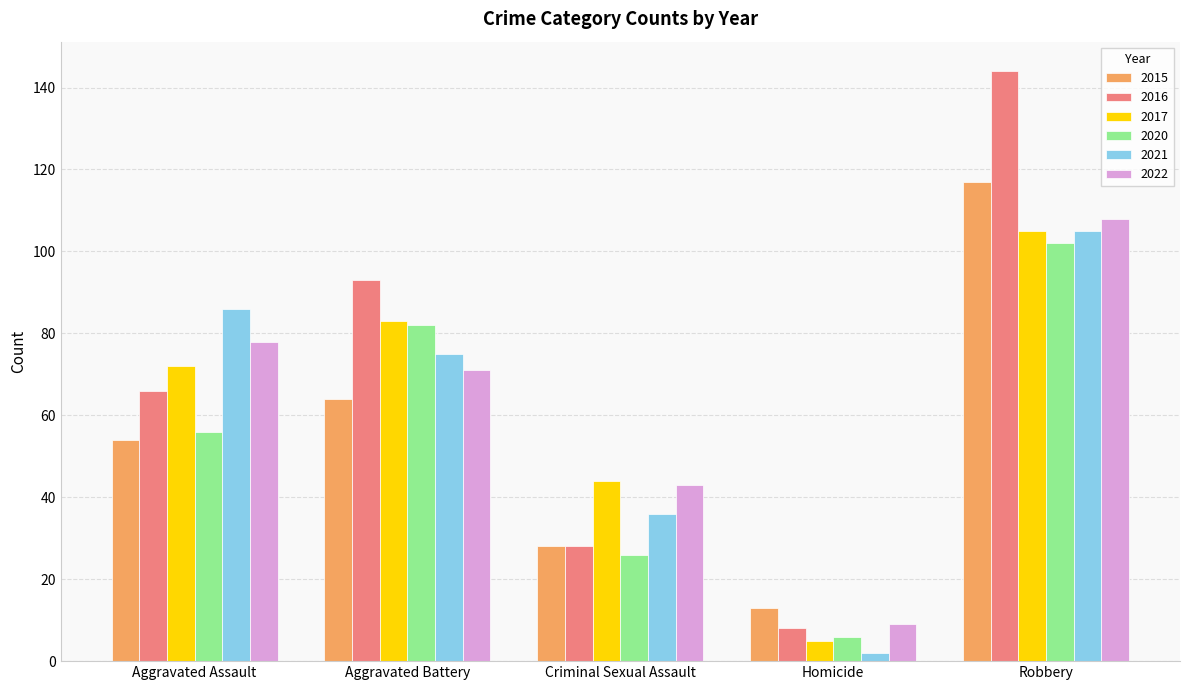

Between Aggravated Battery and Criminal Sexual Assault, which series saw the biggest shift?

2016